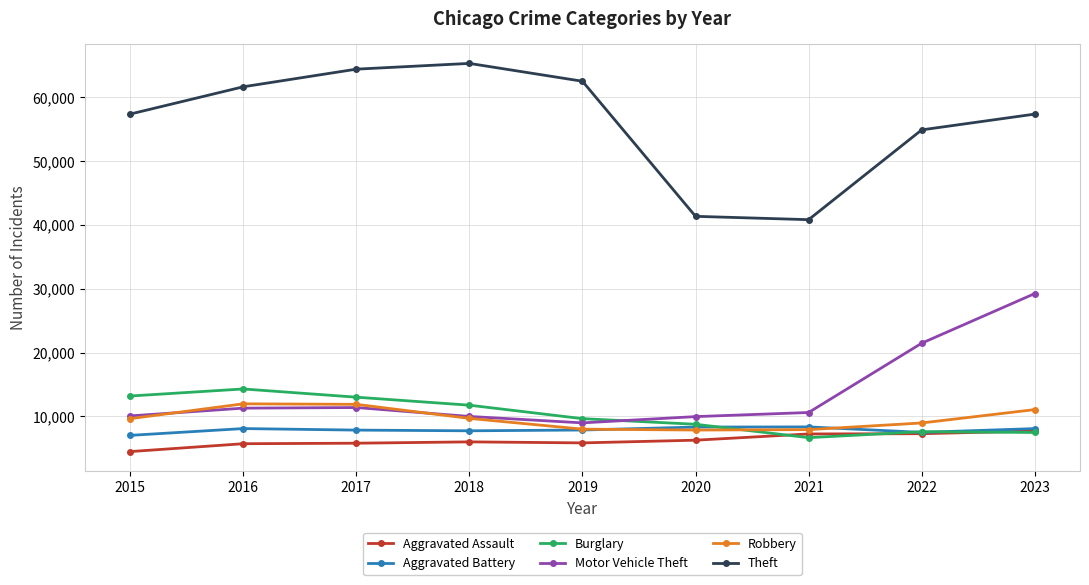

Which series has the widest spread of values?

Theft